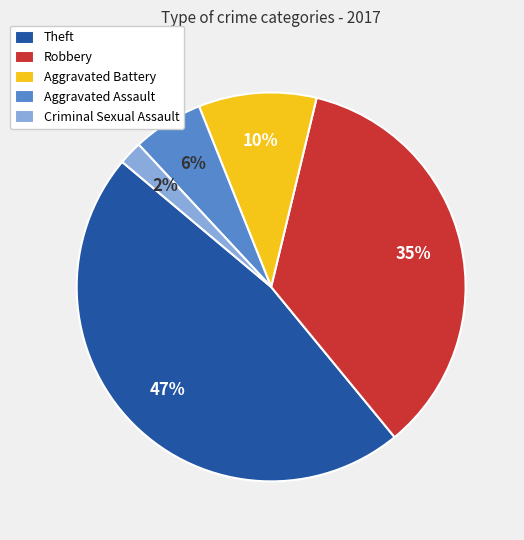

To the nearest percent, what percentage of the pie is Criminal Sexual Assault?

2%